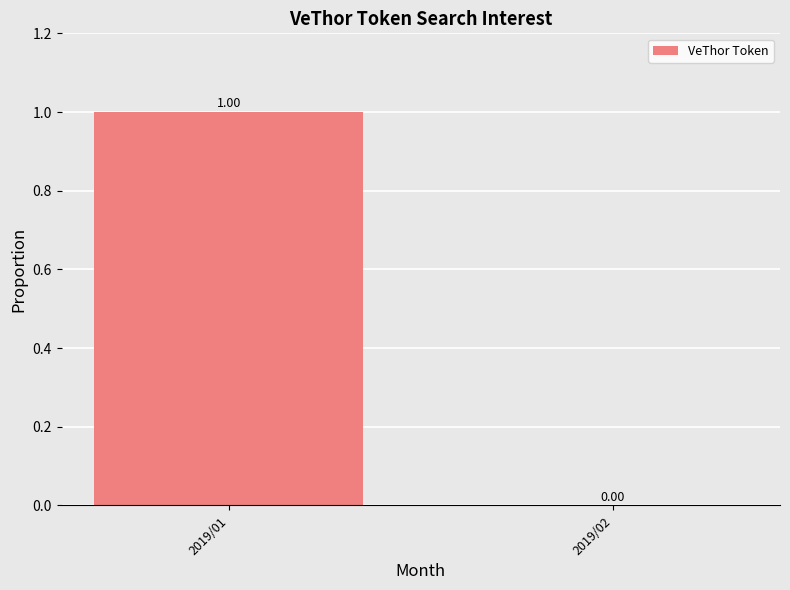

At which label is the value closest to 0?

2019/02